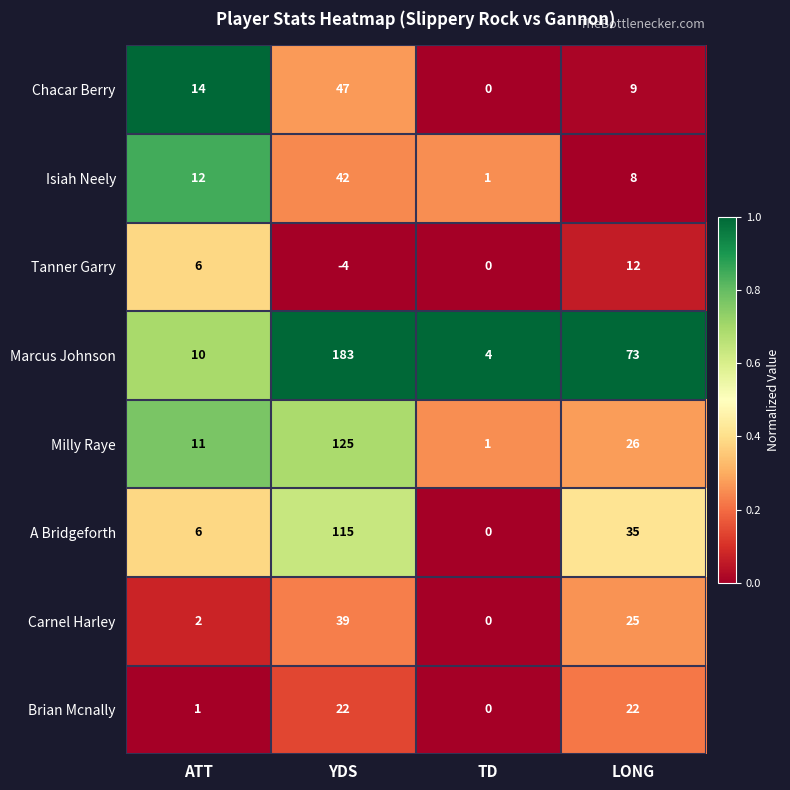

How many categories are shown in the chart?

4